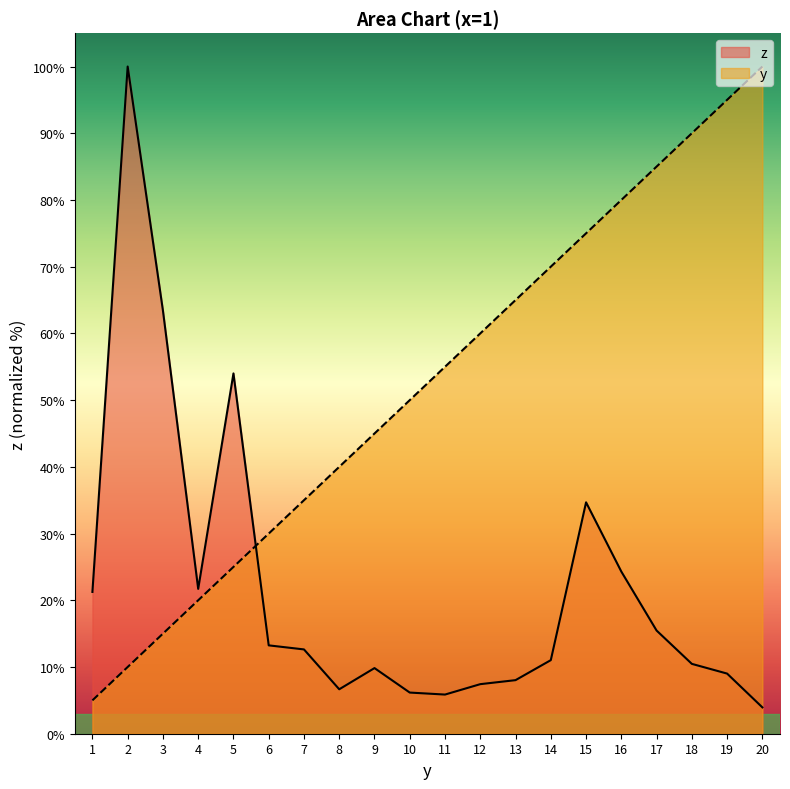

Rank the categories by y value from lowest to highest.

1, 2, 3, 4, 5, 6, 7, 8, 9, 10, 11, 12, 13, 14, 15, 16, 17, 18, 19, 20